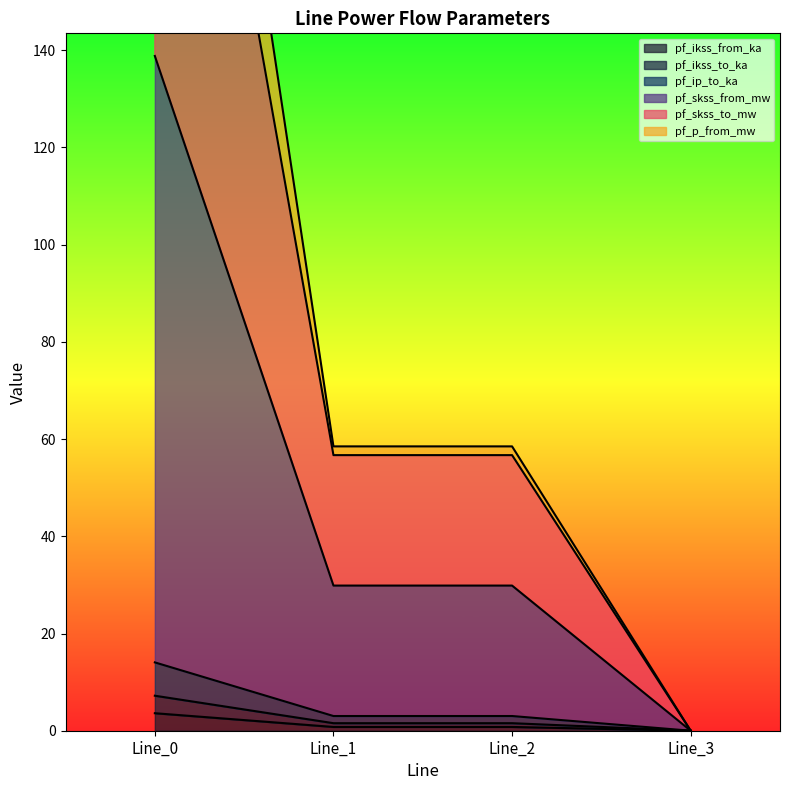

True or false: pf_p_from_mw and pf_ip_to_ka cross at least once.

False